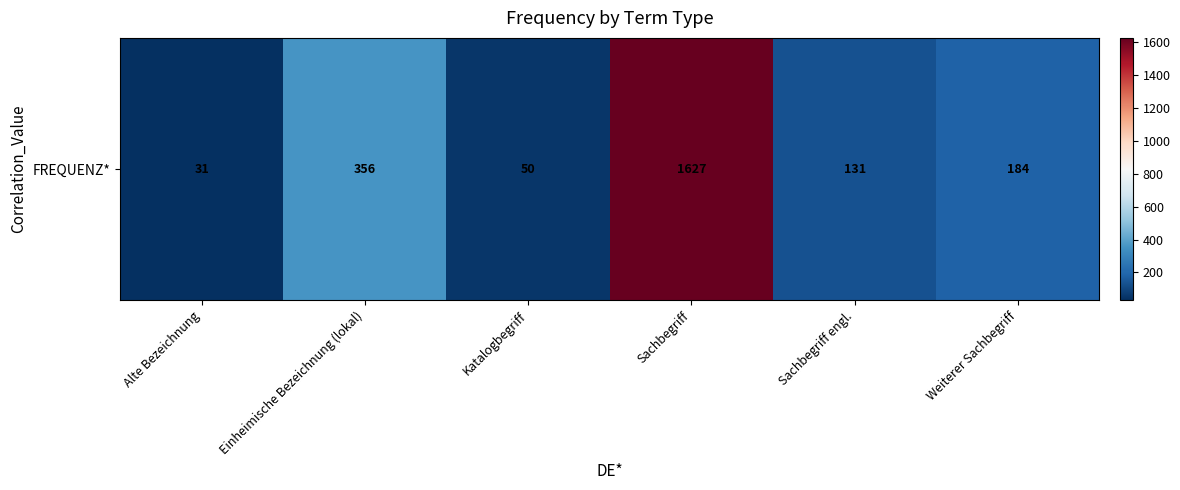

Which category has the highest value across all series?

Sachbegriff